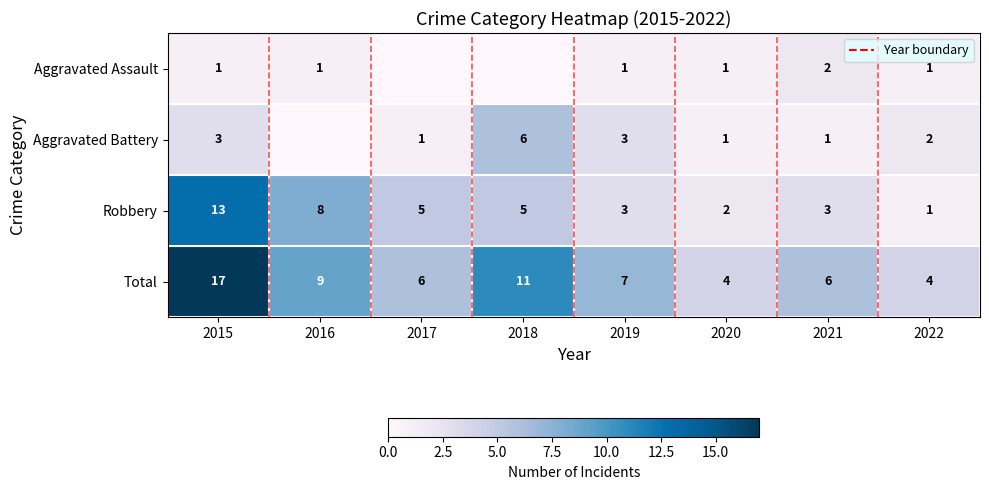

What is the difference between the highest and lowest values at 2022?

3